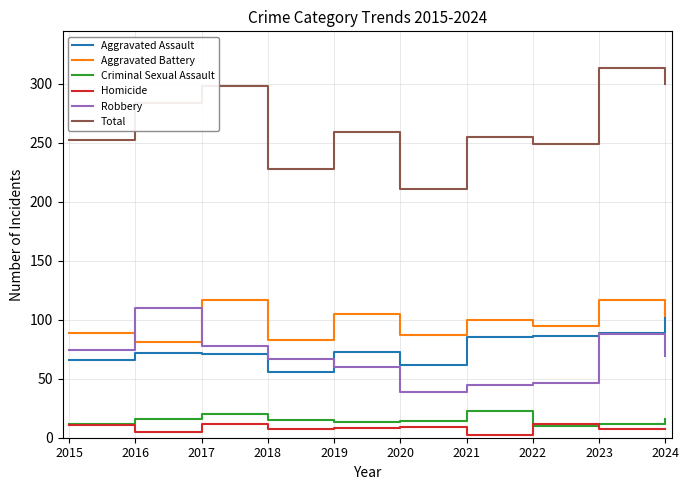

What value does the Aggravated Battery series have at 2018, to the nearest 5?

85